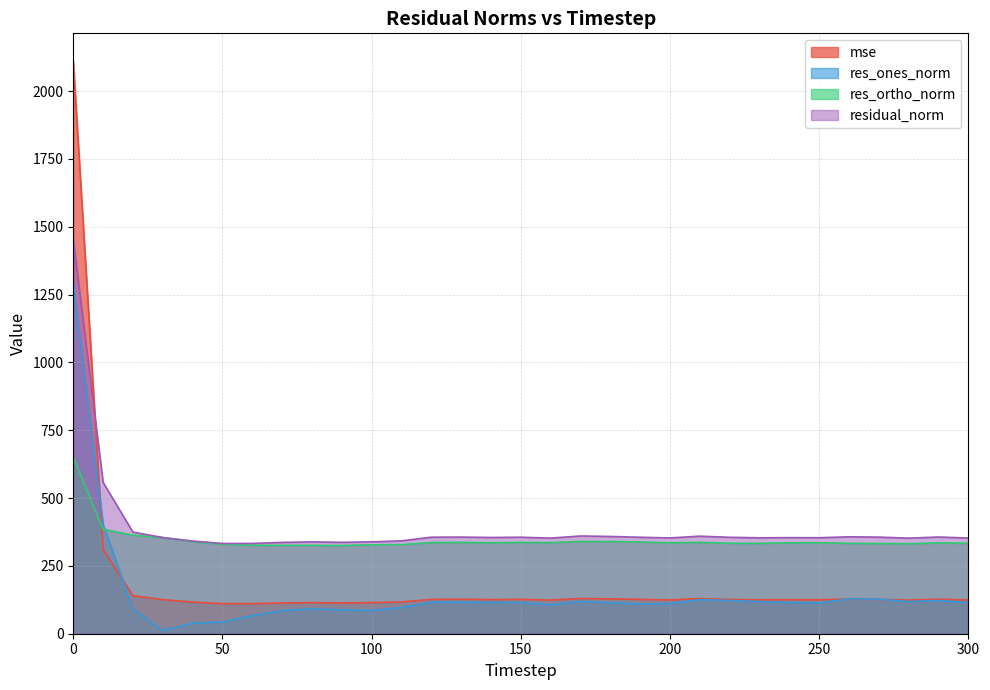

Reading left to right, what are all the values shown in this chart?

mse: 0=2107.3	10=310.8	20=140.2	30=125.7	40=116.7	50=110.7	60=110.7	70=113.3	80=114.5	90=113.4	100=114.7	110=117.1	120=126.5	130=126.9	140=125.8	150=126.5	160=124.1	170=129.8	180=128.5	190=126.4	200=124.6	210=129.3	220=126.3	230=124.9	240=125.4	250=125.2	260=127.6	270=126.7	280=124.1	290=127.0	300=124.3
res_ones_norm: 0=1297.5	10=403.0	20=92.0	30=11.4	40=38.8	50=42.7	60=66.7	70=84.8	80=91.6	90=87.8	100=85.5	110=95.9	120=116.3	130=116.1	140=115.3	150=114.8	160=106.7	170=118.7	180=114.2	190=109.3	200=110.8	210=125.7	220=122.5	230=118.2	240=114.9	250=112.7	260=128.6	270=127.5	280=118.4	290=122.3	300=114.9
res_ortho_norm: 0=650.9	10=385.2	20=362.9	30=354.3	40=339.4	50=330.0	60=326.0	70=325.7	80=325.8	90=325.2	100=327.7	110=328.5	120=336.2	130=336.7	140=335.4	150=336.6	160=335.8	170=340.1	180=339.8	190=338.3	200=335.2	210=336.8	220=333.6	230=333.1	240=335.0	250=335.4	260=333.3	270=332.4	280=331.8	290=334.8	300=333.3
residual_norm: 0=1451.6	10=557.5	20=374.4	30=354.5	40=341.6	50=332.7	60=332.7	70=336.6	80=338.4	90=336.8	100=338.6	110=342.2	120=355.7	130=356.2	140=354.7	150=355.6	160=352.3	170=360.2	180=358.4	190=355.5	200=353.0	210=359.5	220=355.4	230=353.5	240=354.1	250=353.8	260=357.2	270=356.0	280=352.3	290=356.4	300=352.6